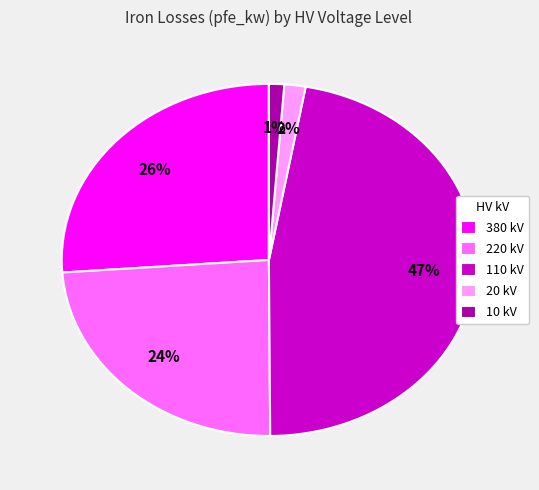

Is it true that 20 kV is 2% of the pie?

True